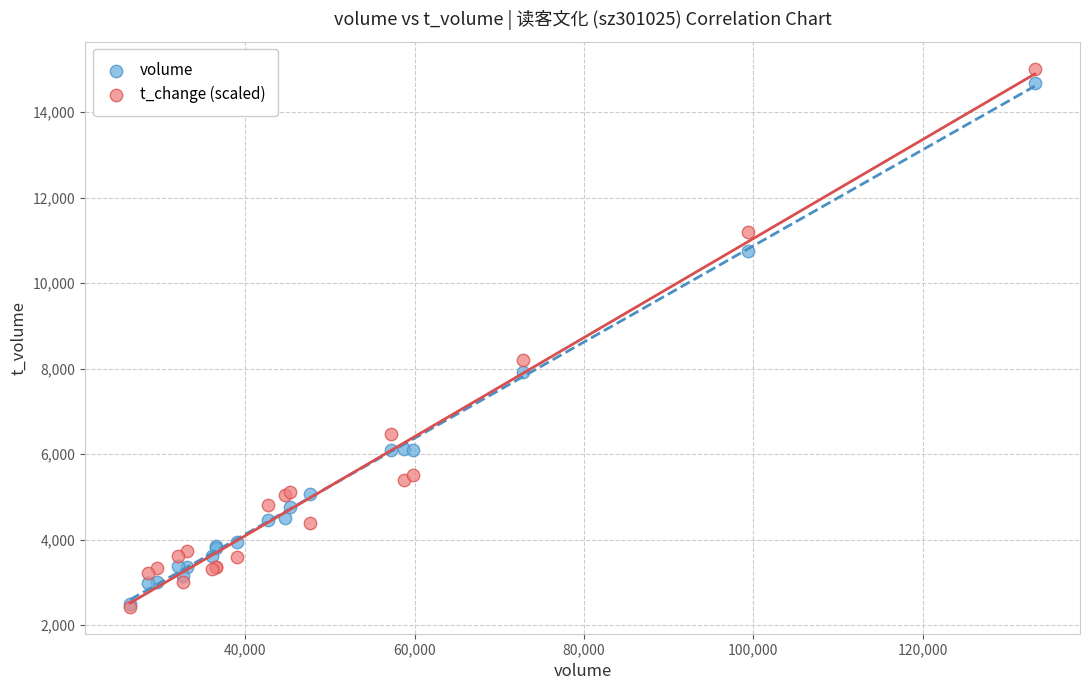

What are all the series names shown in the legend?

volume, t_change (scaled)